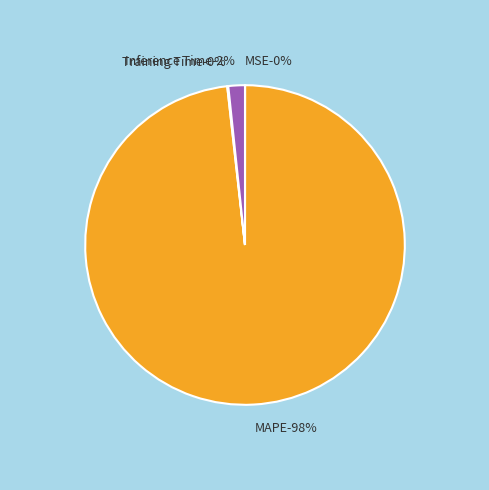

What percentage do MSE and Inference Time together represent?

1.7%